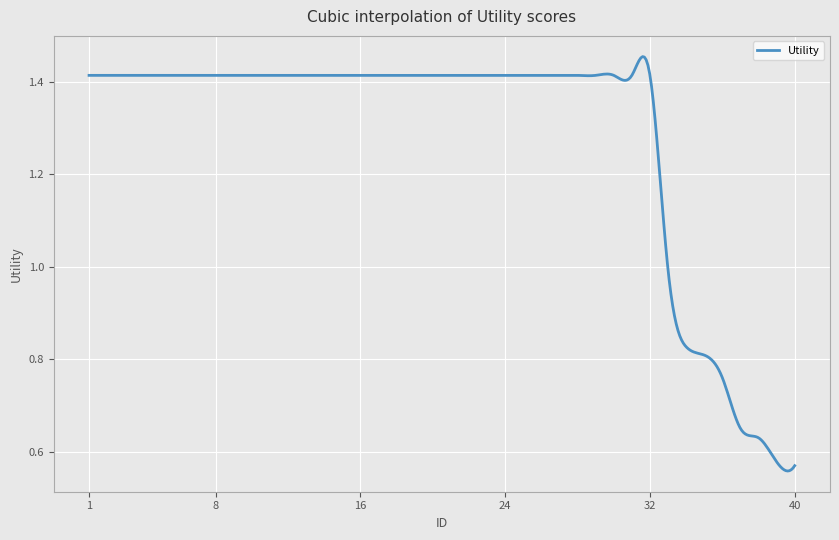

Does the chart display data point markers on the line(s)?

No